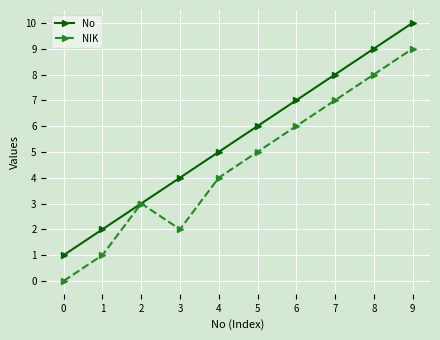

List the labels in order of NIK value, largest first.

9, 8, 7, 6, 5, 4, 2, 3, 1, 0